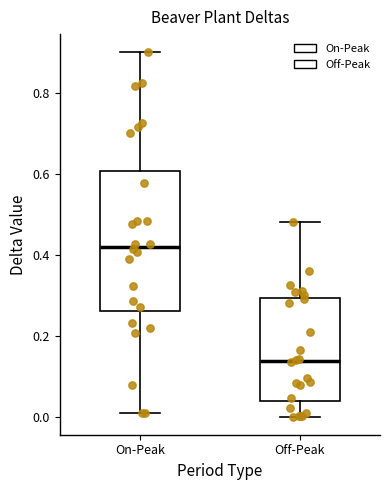

Reading left to right, read every box against the y-axis: the position of its median line, the range the box covers, and the ends of its whiskers. The values are not printed on the chart, so give them approximately, as read against the axis.

On-Peak: median 0.42, box 0.26 to 0.60, whiskers 0.00 to 0.90
Off-Peak: median 0.14, box 0.04 to 0.30, whiskers 0.00 to 0.48